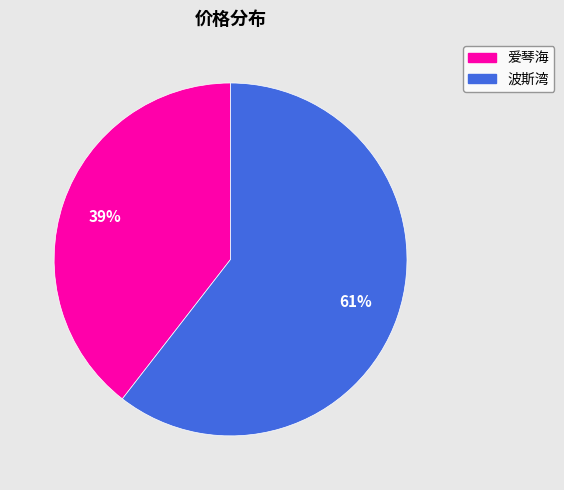

Which has a higher value, 波斯湾 or 爱琴海?

波斯湾